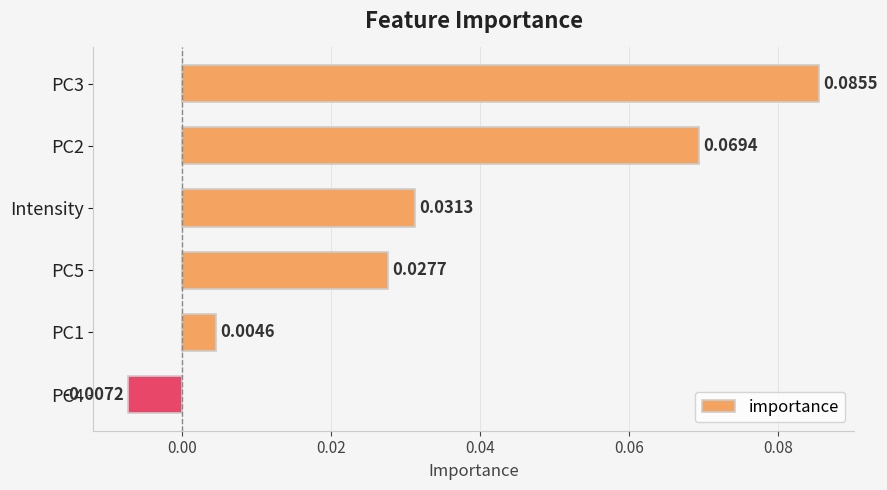

Rank the categories by value from lowest to highest.

PC4, PC1, PC5, Intensity, PC2, PC3